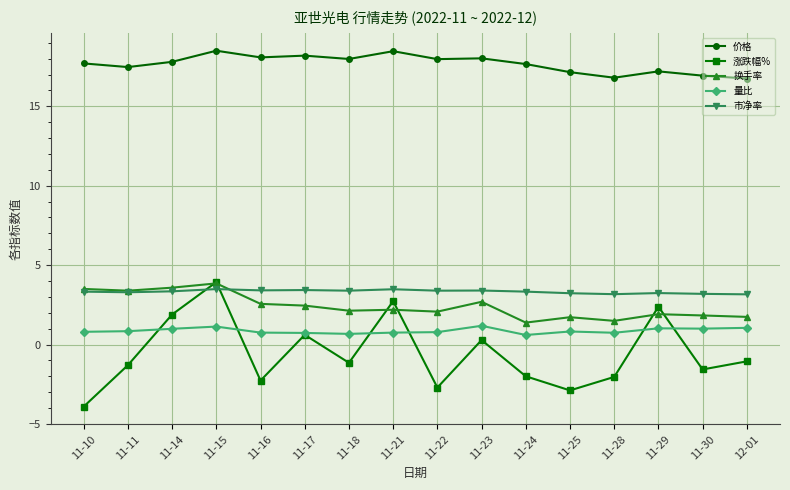

At which category does 价格 reach its first local peak?

11-15